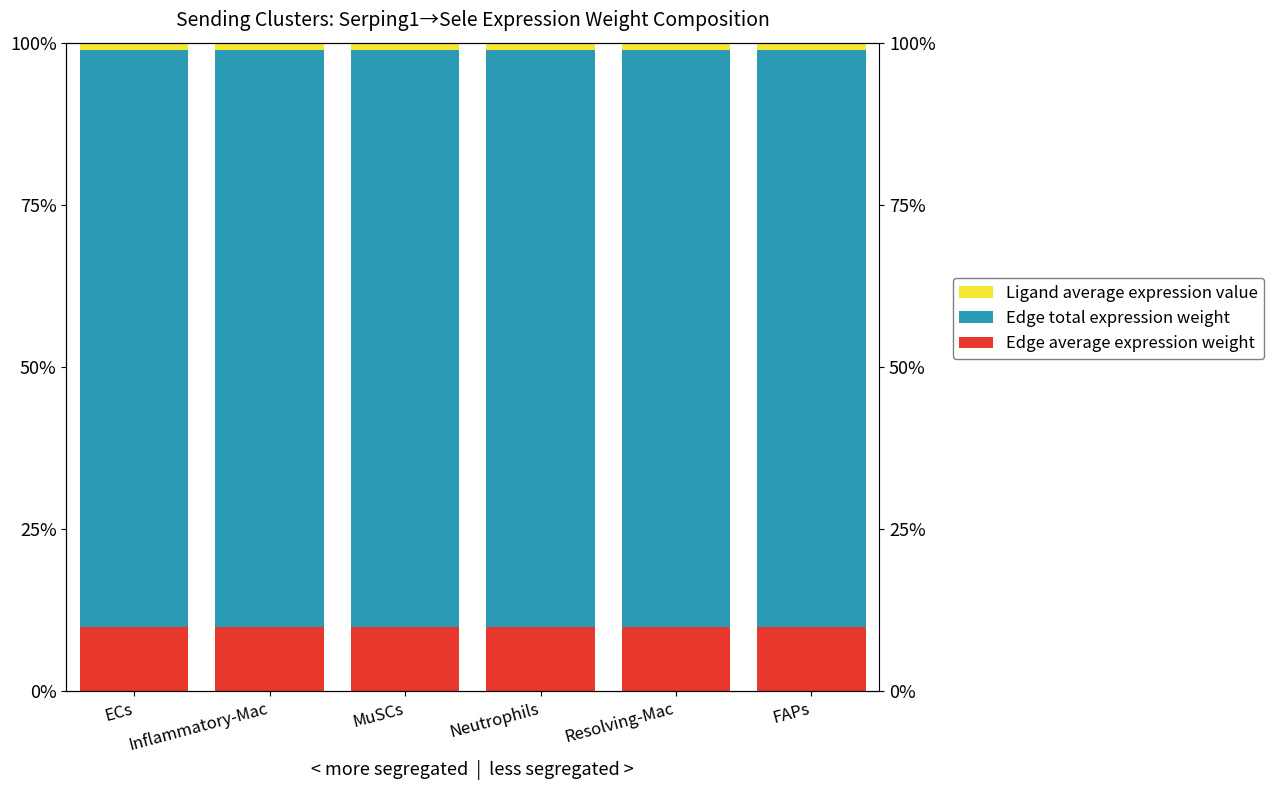

At which category is the sum across all series the highest?

FAPs